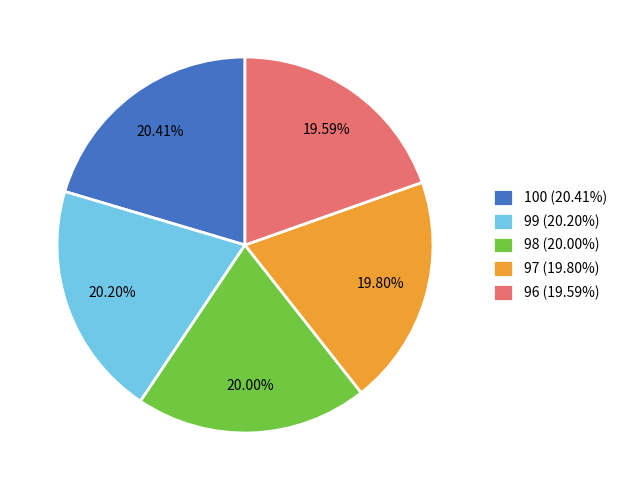

Count the number of slices in the pie.

5